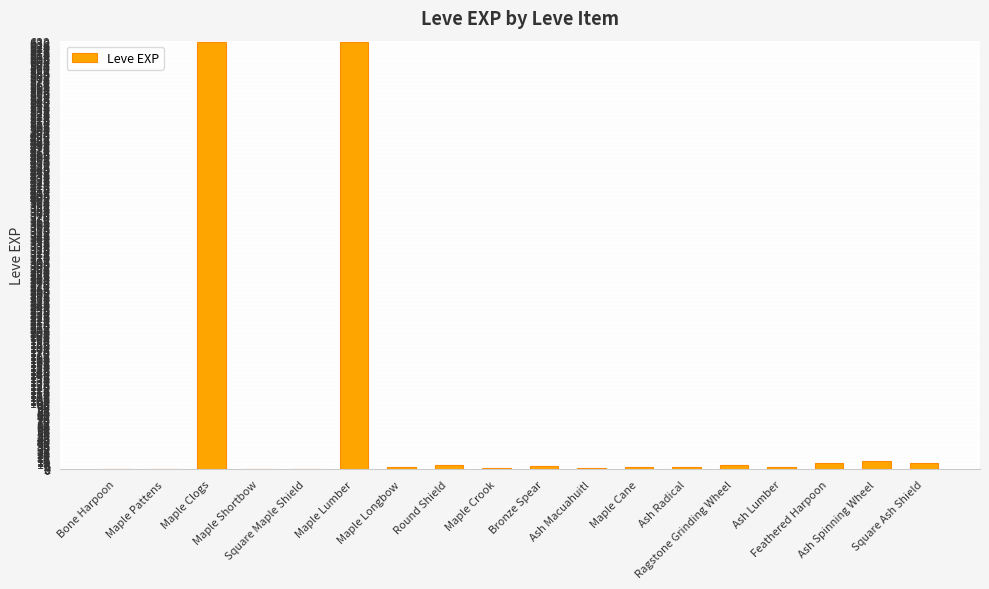

What is the average value?

74